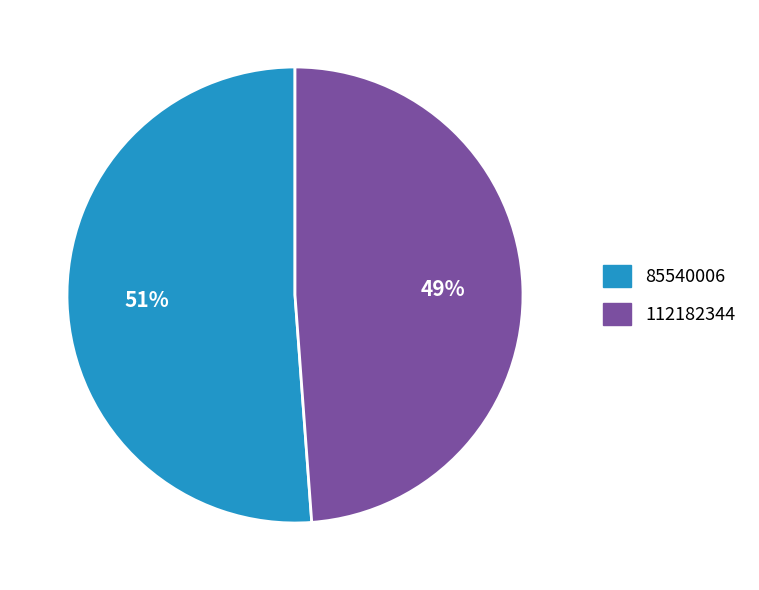

The 112182344 slice represents 49% of the pie. True or false?

True